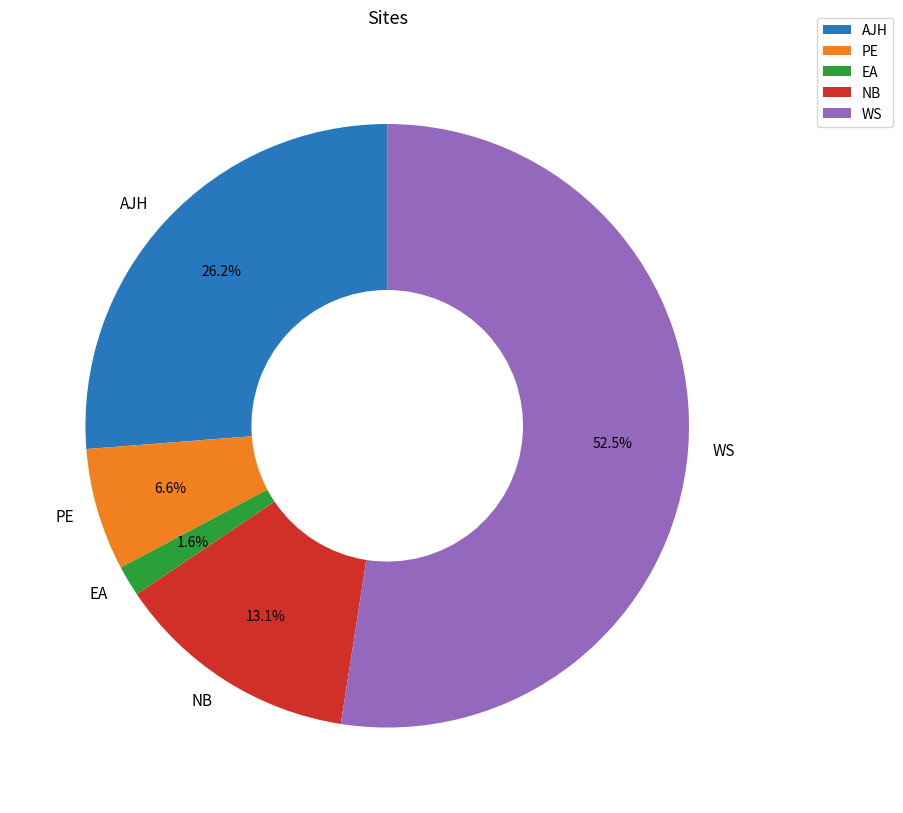

How many slices are in this pie chart?

5